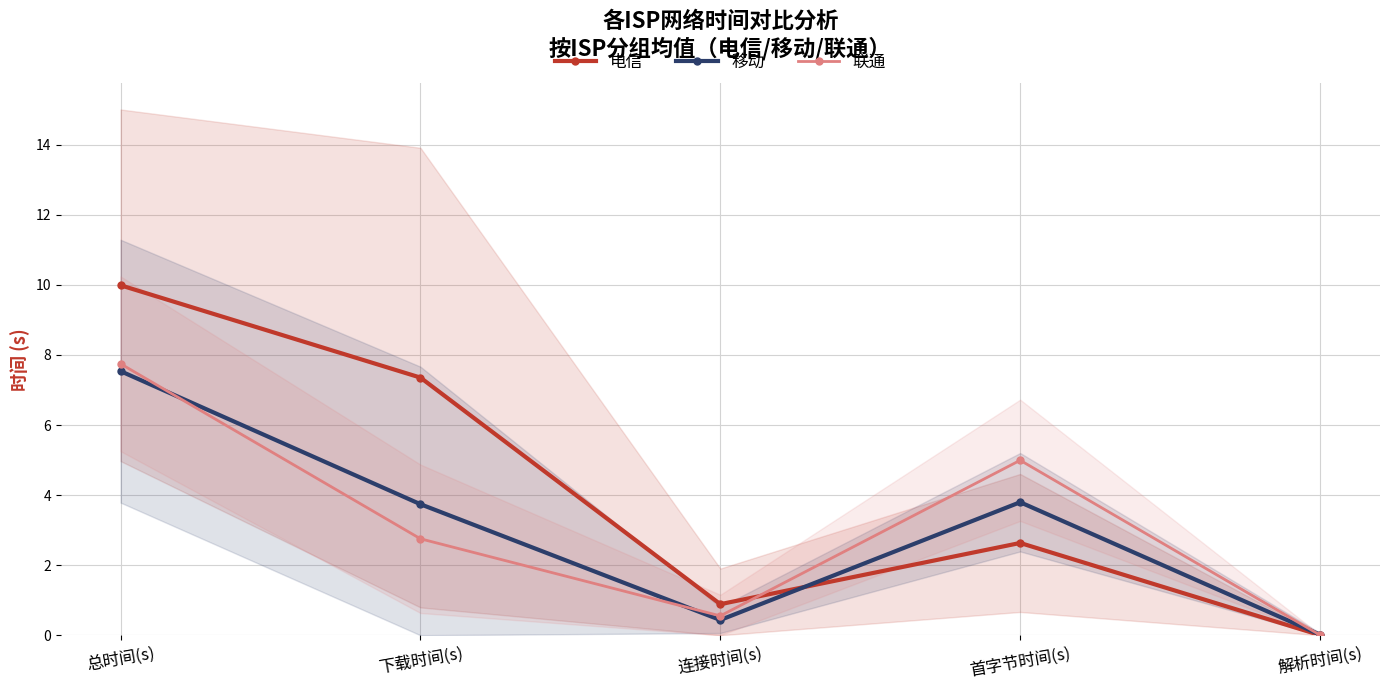

True or false: 联通 and 电信 cross at least once.

True